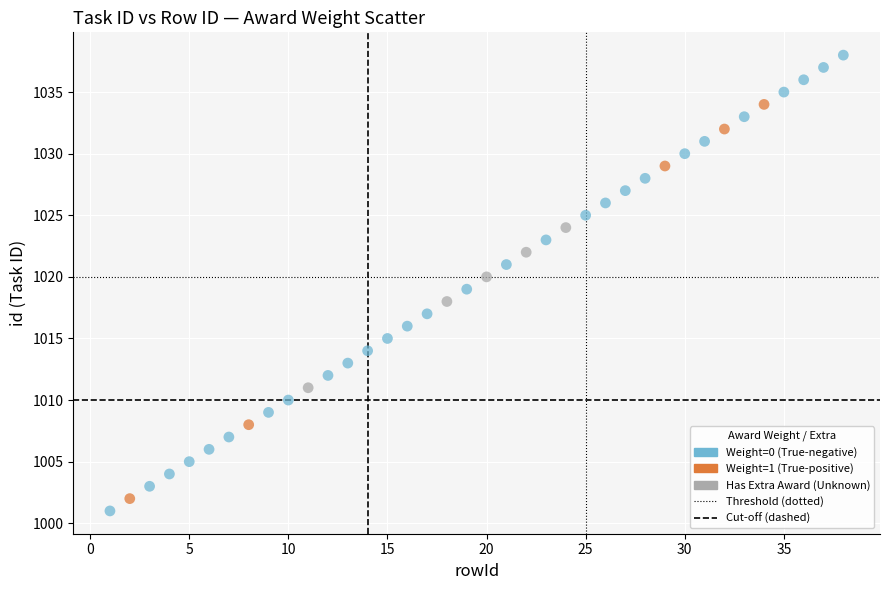

Which series has the widest spread of Y values?

Weight=0 (True-negative)